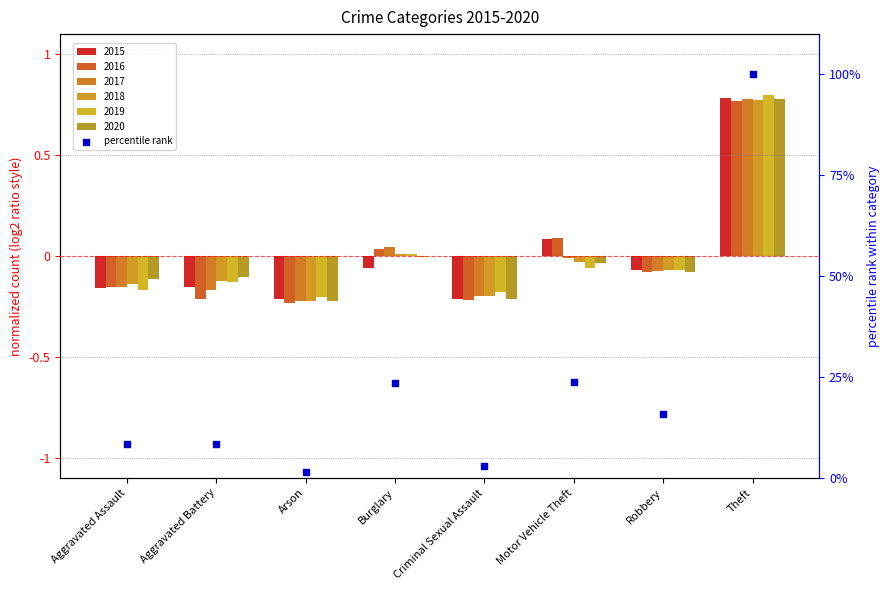

What is the change in value from Criminal Sexual Assault to Robbery?

+12.9